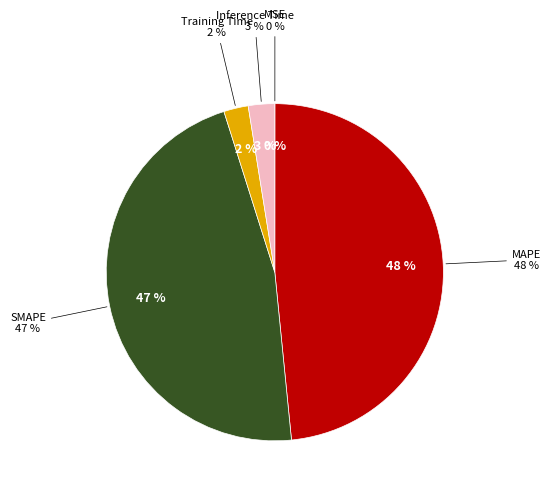

Between MAPE and Inference Time, which is larger?

MAPE